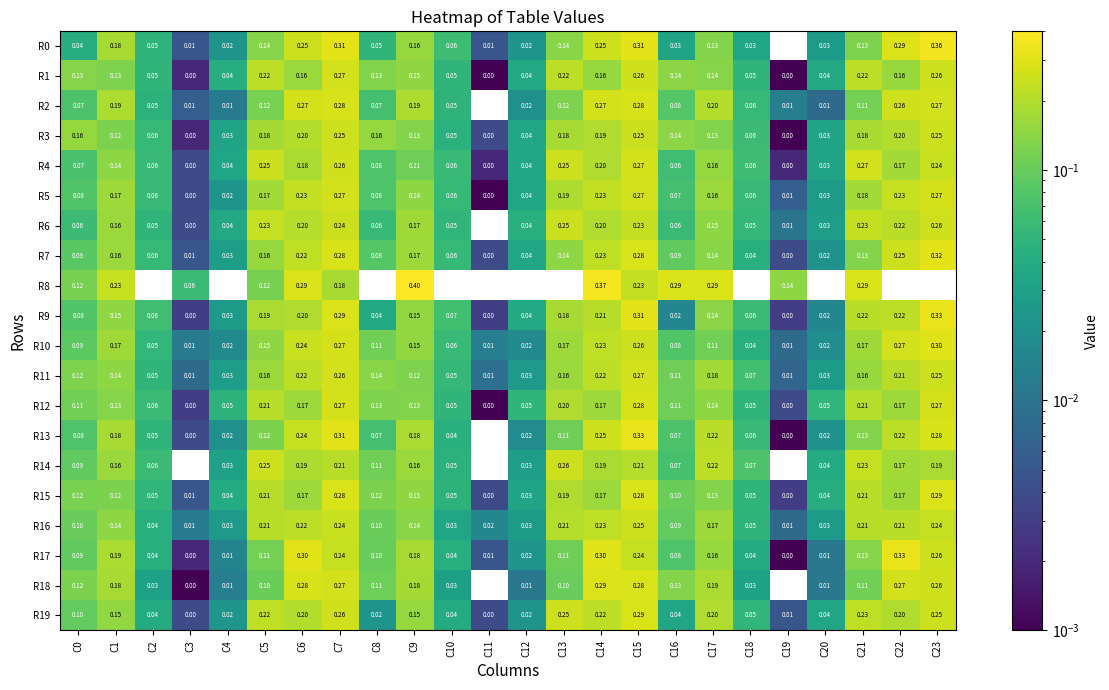

Is the value of R4 at C11 greater than the value of R14 at C18?

No